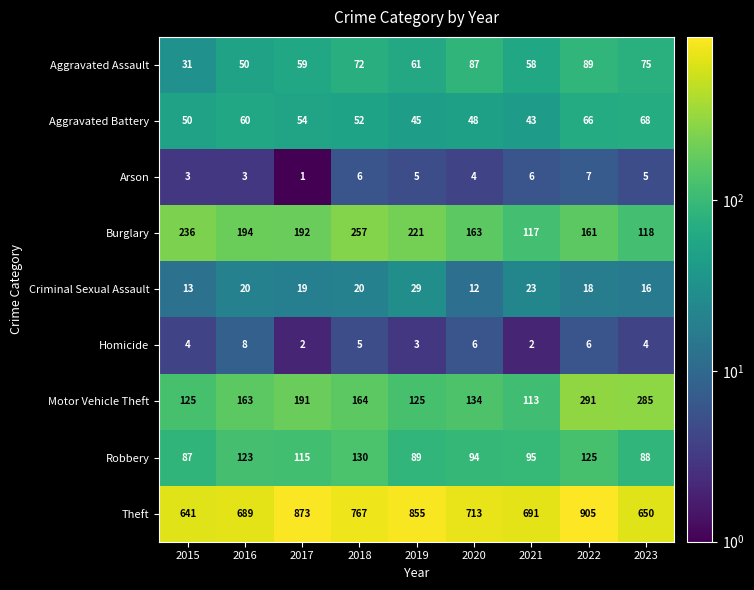

Is the value of Criminal Sexual Assault at 2015 greater than the value of Theft at 2020?

No